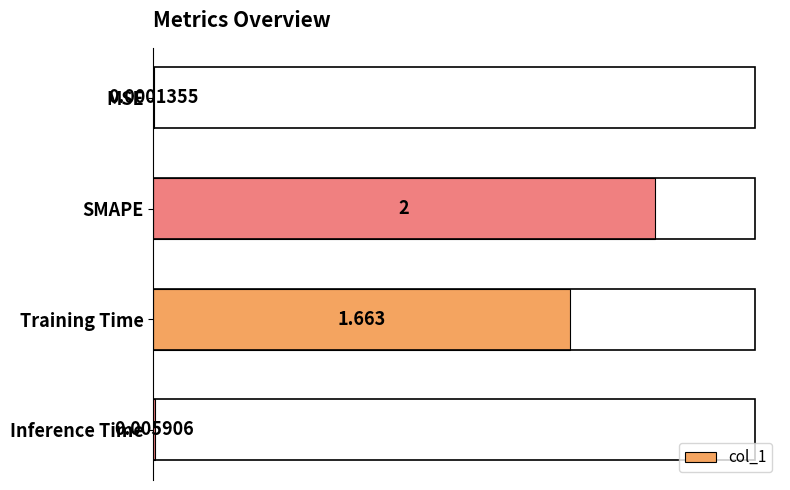

At which label is the value closest to 1?

Training Time